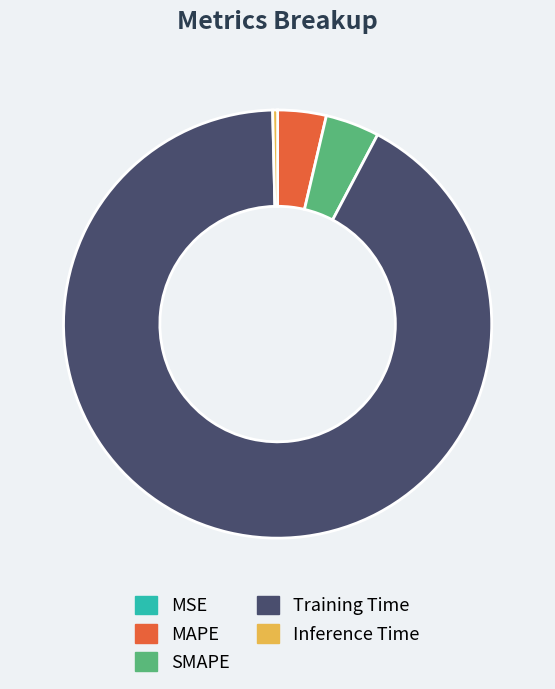

Which category accounts for the majority?

Training Time